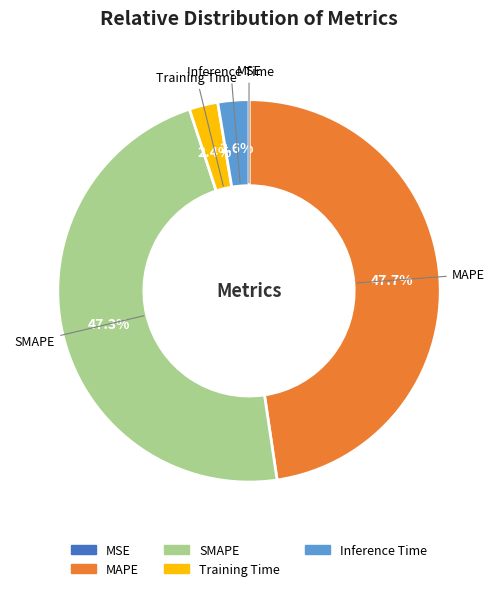

What portion of the pie excludes Training Time?

97.6%